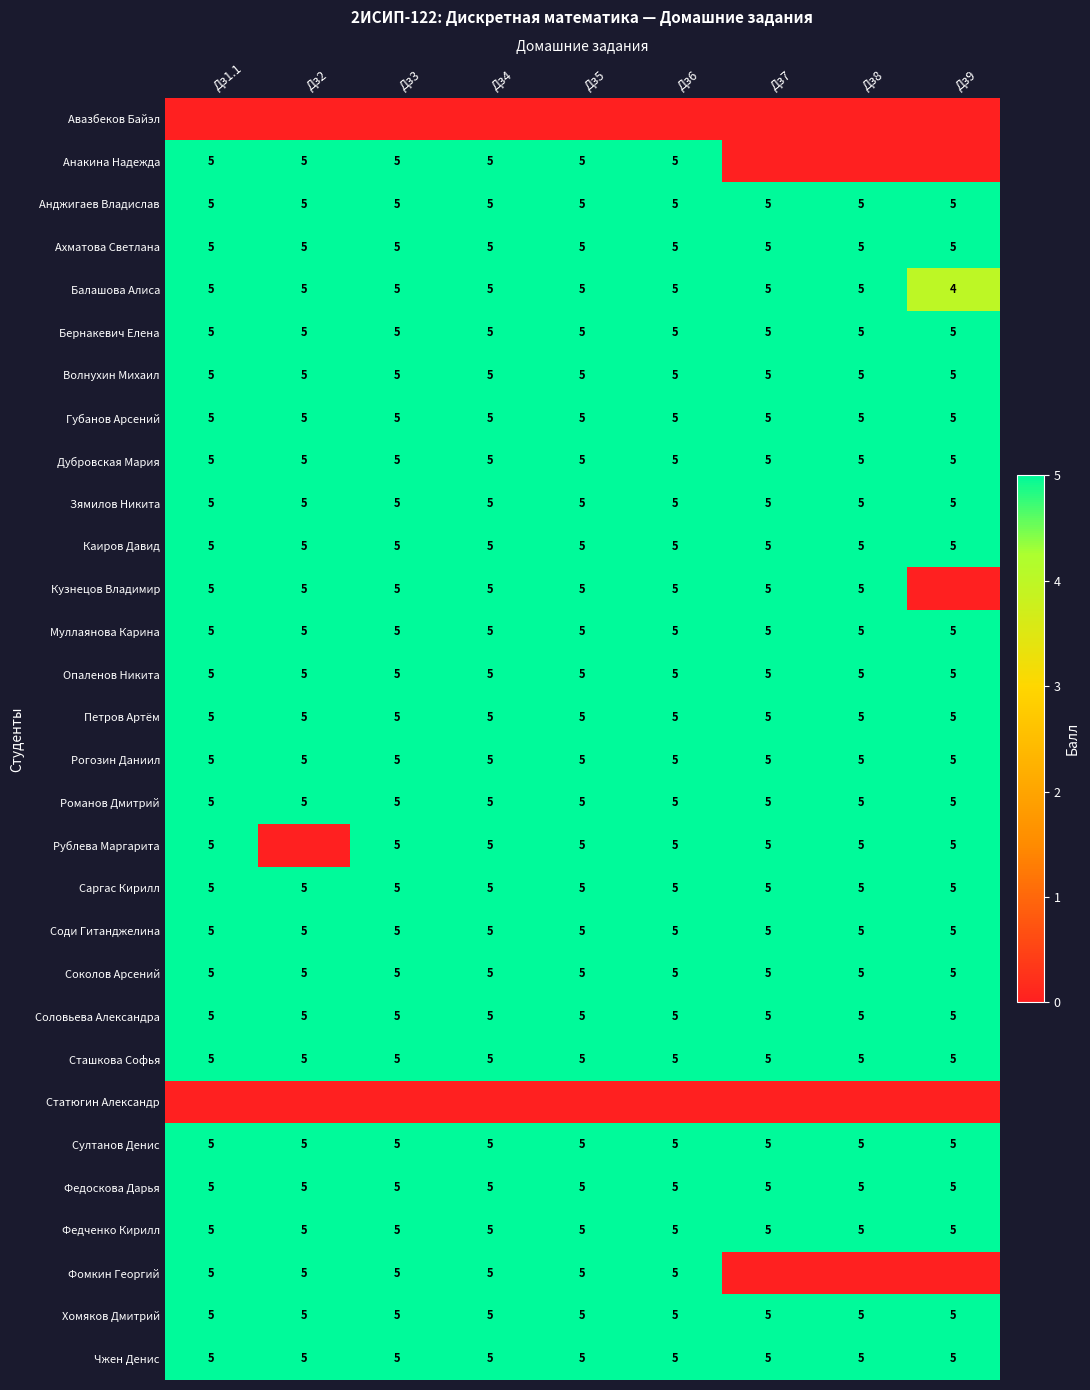

What is the minimum value for Муллаянова Карина?

5